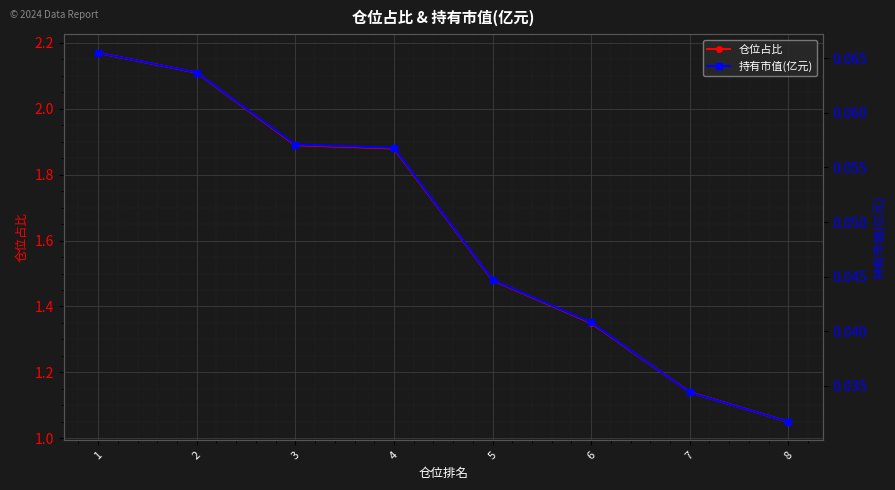

The value of 持有市值(亿元) at 2 is 0.0. True or false?

False